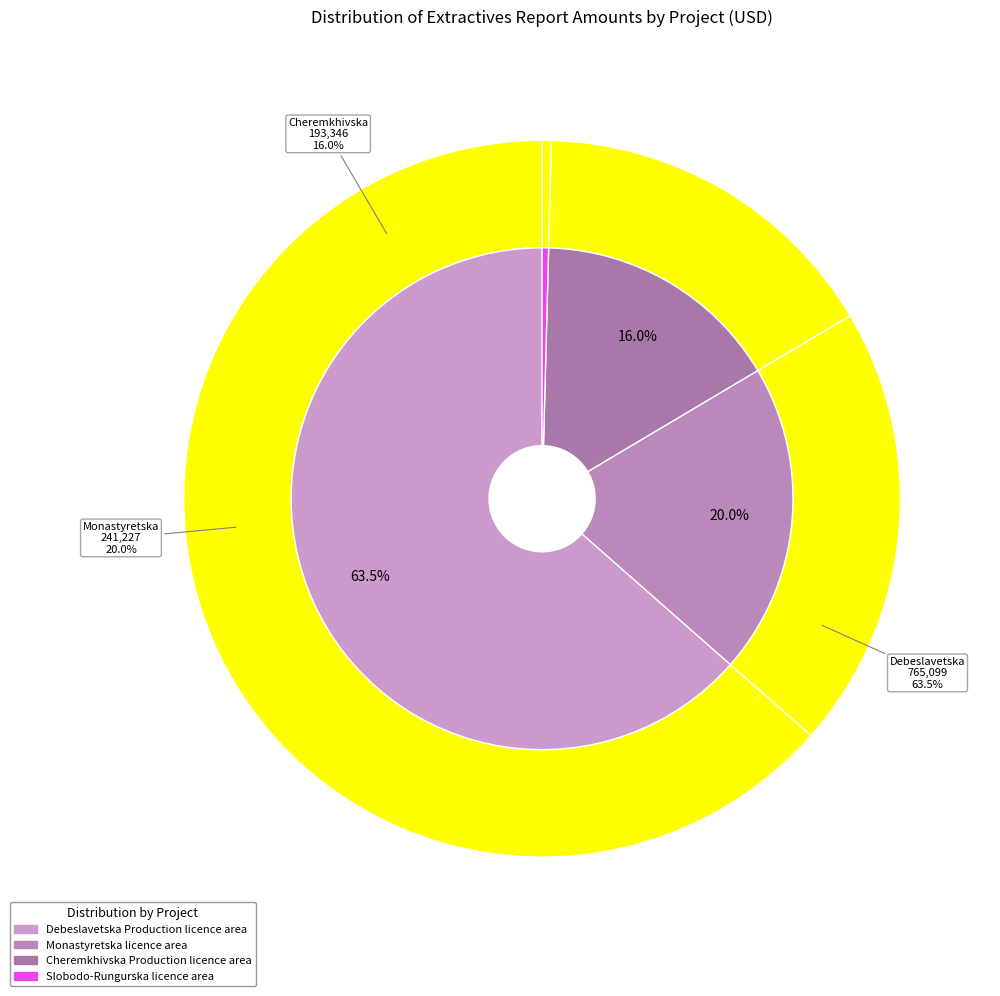

What is the ratio of the value at Cheremkhivska Production licence area to the value at Debeslavetska Production licence area?

0.3